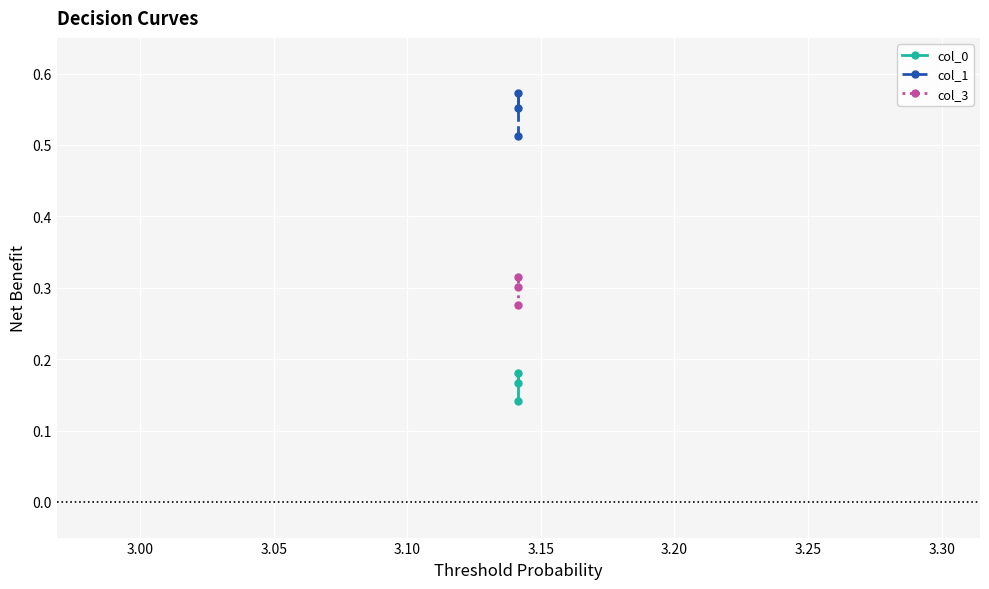

Is this an area chart (filled region under the line)?

No